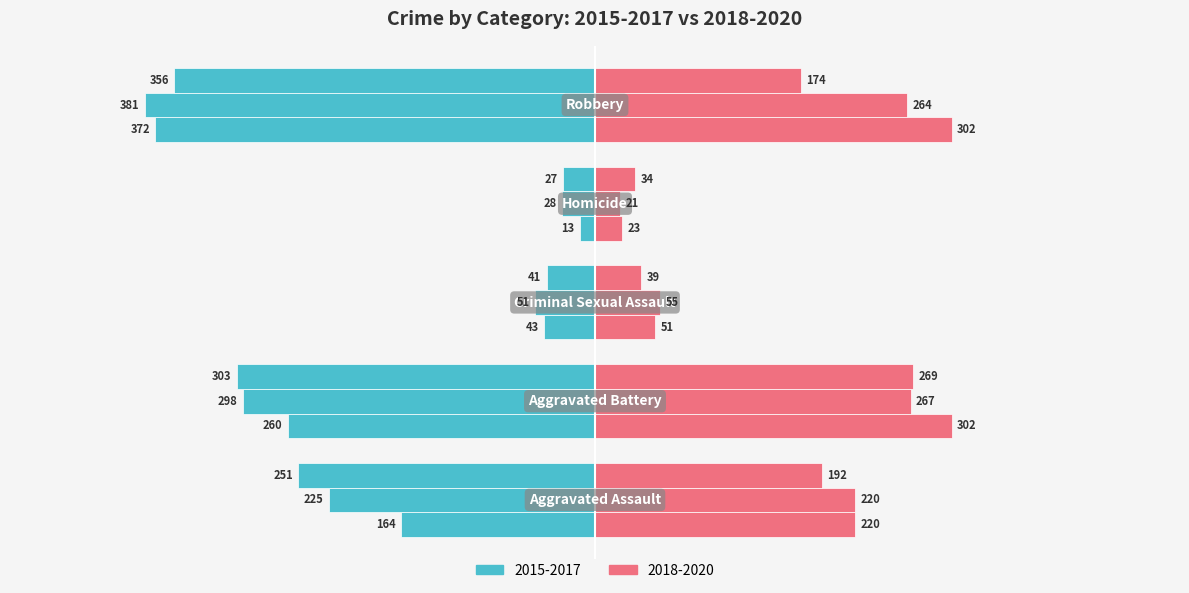

Are the bars horizontal?

Yes